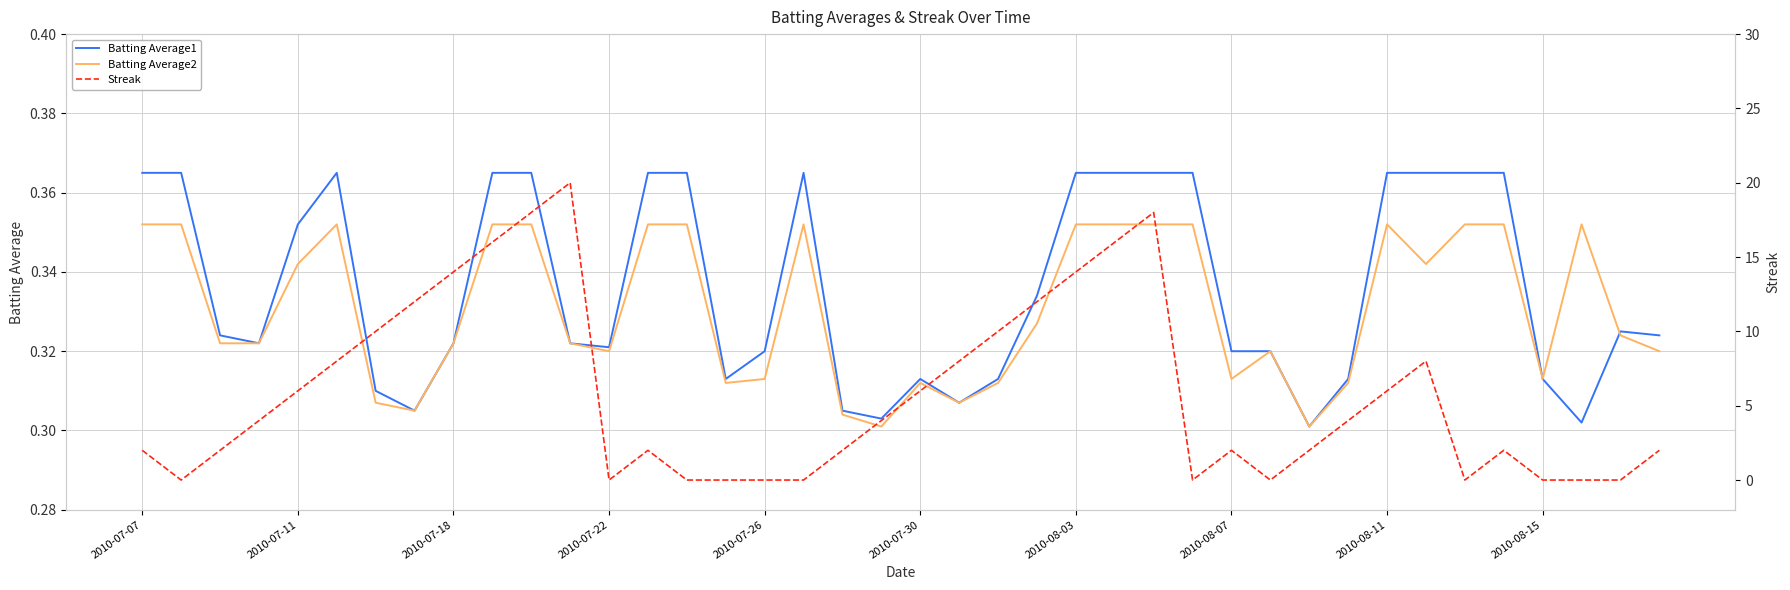

How many intersections are there between Batting Average1 and Streak?

14